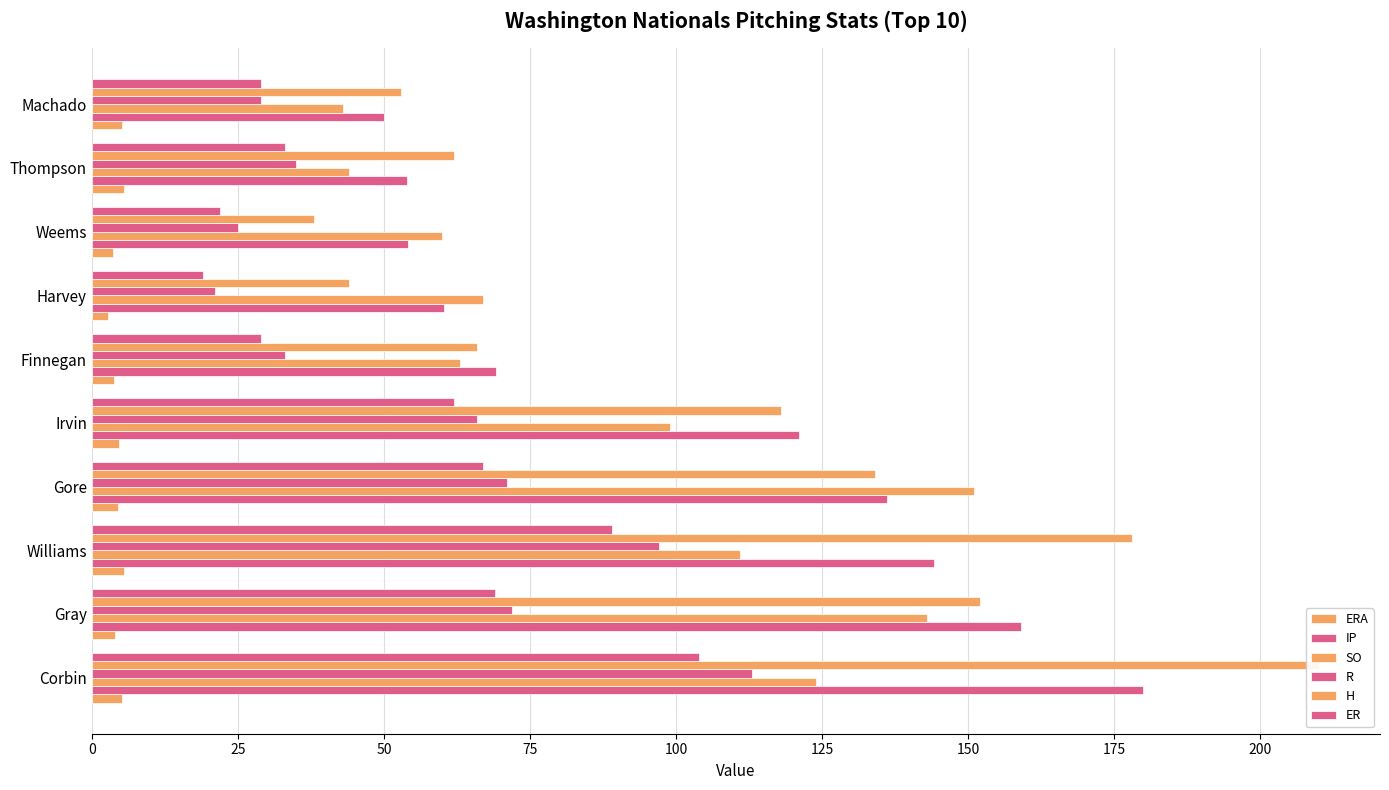

What is the minimum value for H?

38.0